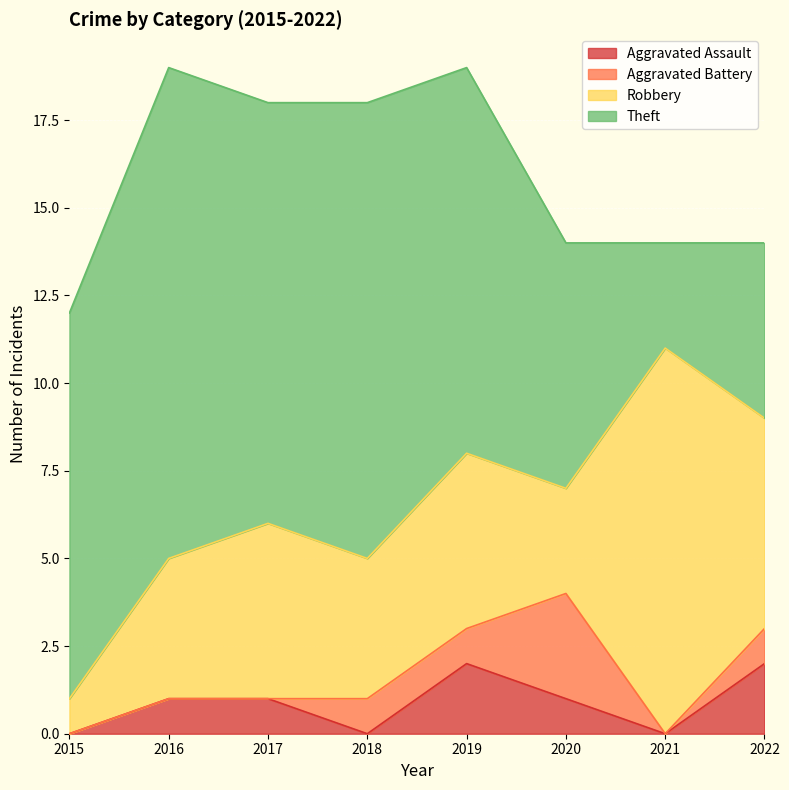

Where do Robbery and Theft first cross each other?

2020 and 2021